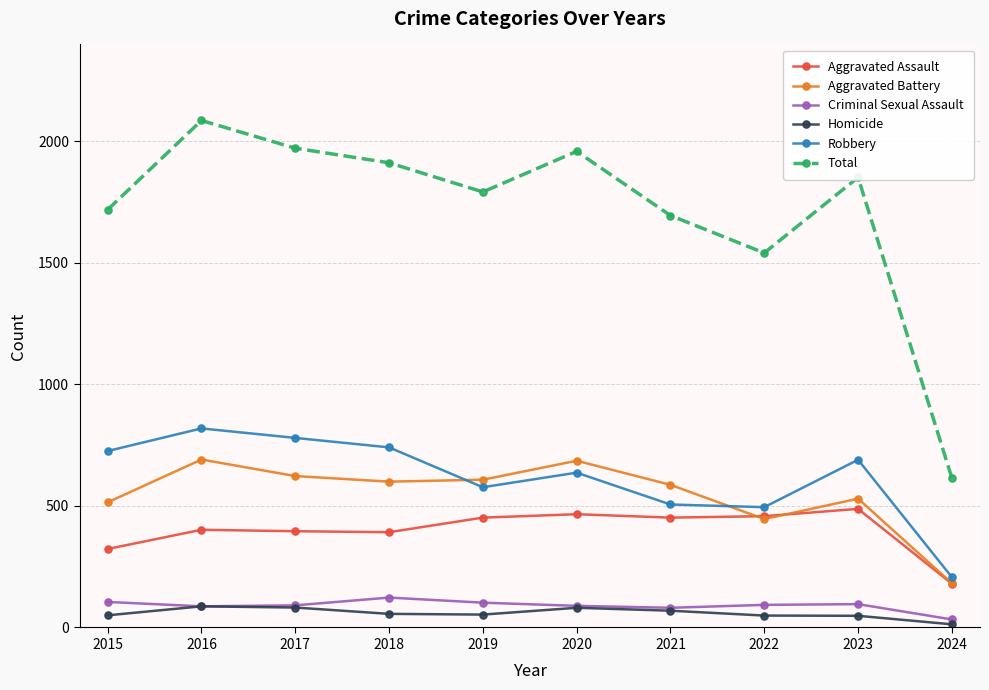

What is the minimum value for Criminal Sexual Assault?

33